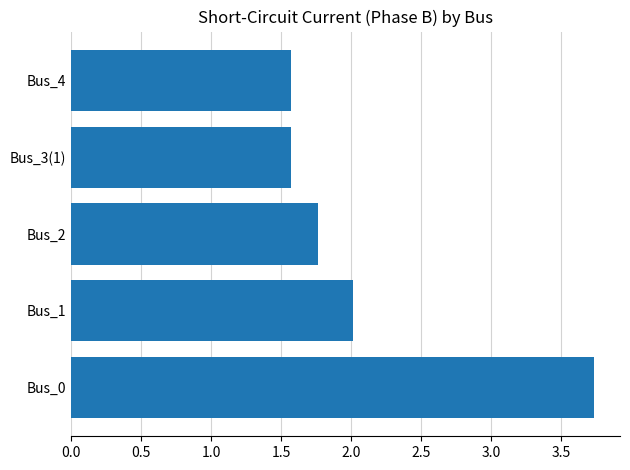

What is the sum of all values?

10.6